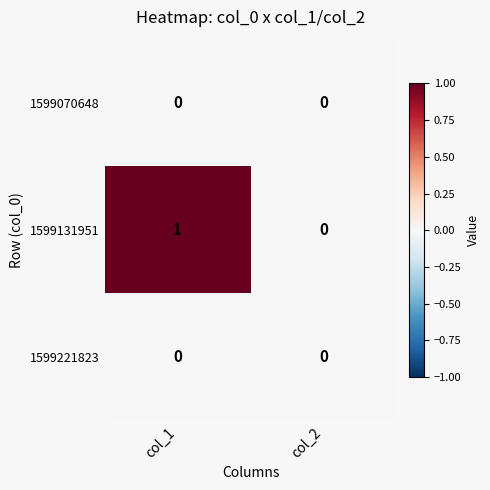

List the labels in order of 1599131951 value, largest first.

col_1, col_2